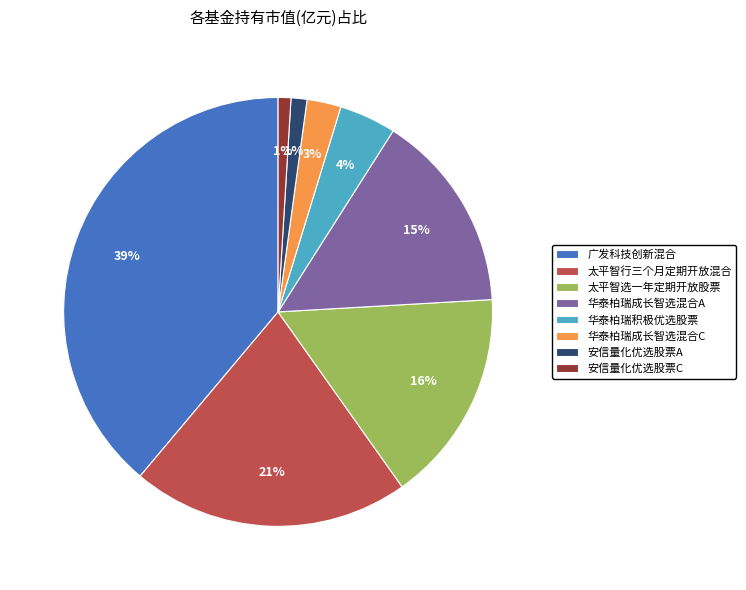

Which slice is the largest?

广发科技创新混合